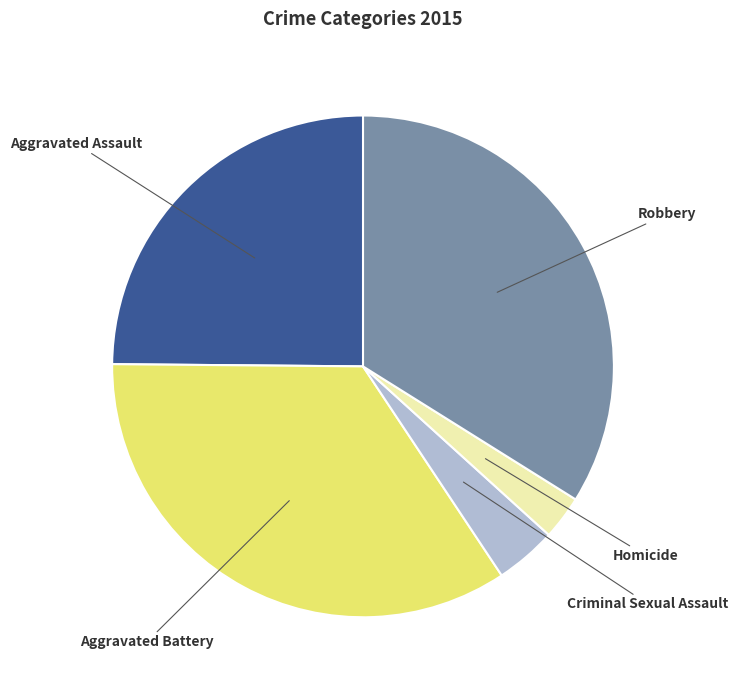

Which has a higher value, Aggravated Battery or Aggravated Assault?

Aggravated Battery